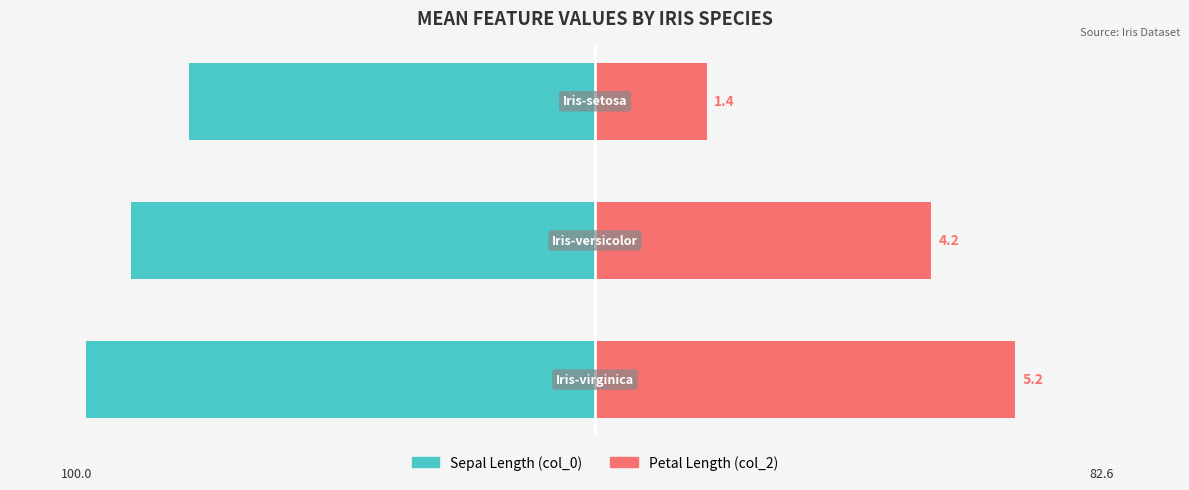

How many series are shown in this chart?

2